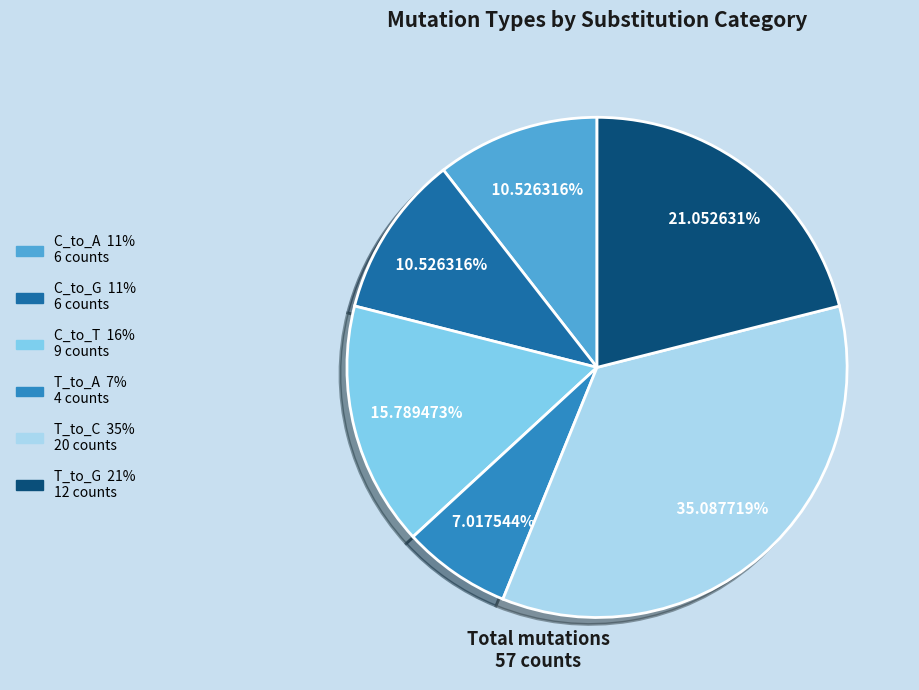

What is the smallest slice in the pie chart?

T_to_A